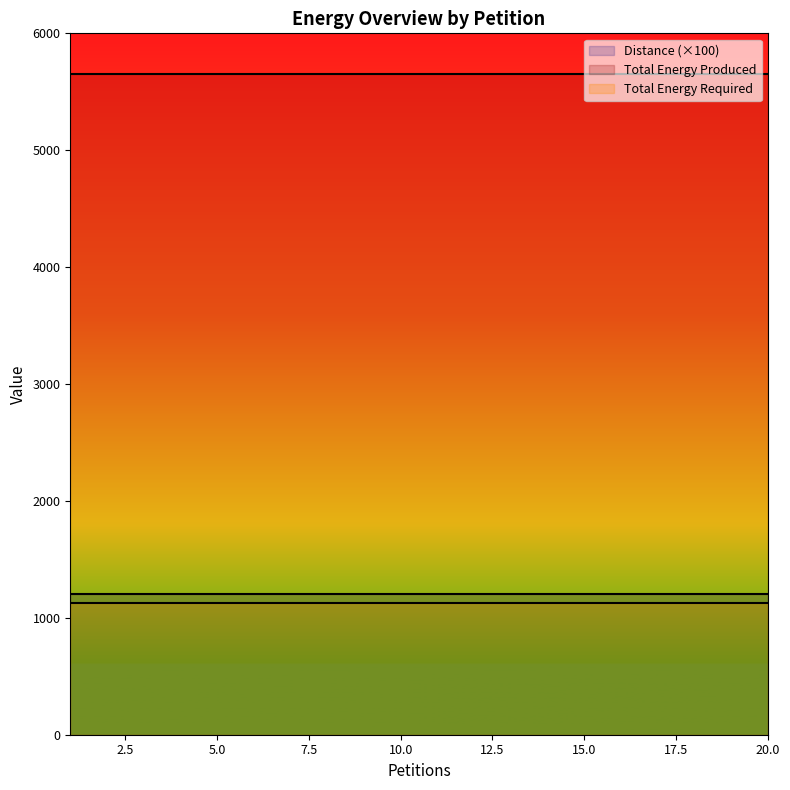

True or false: Distance has more than 1 points higher than both neighbors.

False